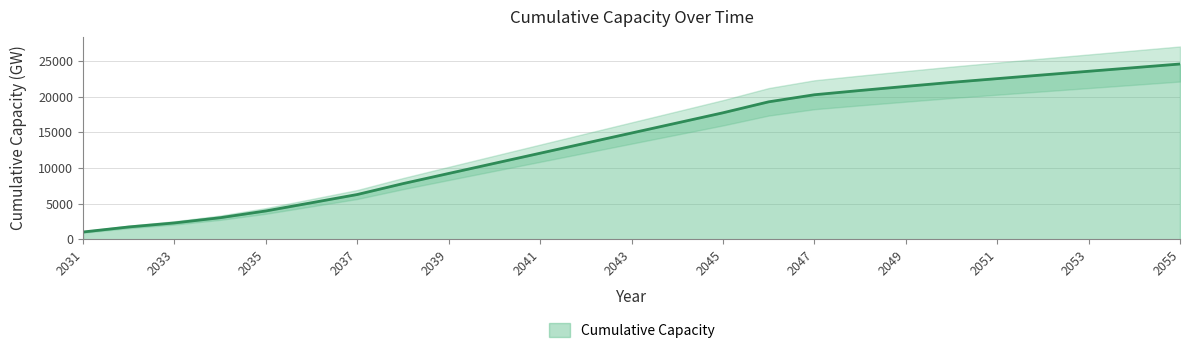

Rank the categories by value from highest to lowest.

2055, 2054, 2053, 2052, 2051, 2050, 2049, 2048, 2047, 2046, 2045, 2044, 2043, 2042, 2041, 2040, 2039, 2038, 2037, 2036, 2035, 2034, 2033, 2032, 2031